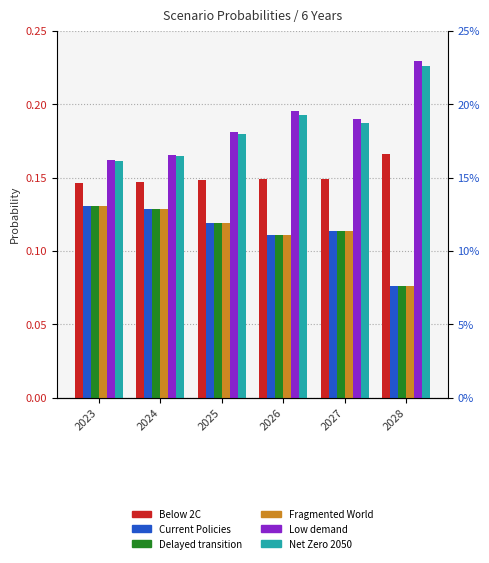

Reading left to right, list all the values displayed in this chart.

Below 2C: 2023=0.1	2024=0.1	2025=0.1	2026=0.1	2027=0.1	2028=0.2
Current Policies: 2023=0.1	2024=0.1	2025=0.1	2026=0.1	2027=0.1	2028=0.1
Delayed transition: 2023=0.1	2024=0.1	2025=0.1	2026=0.1	2027=0.1	2028=0.1
Fragmented World: 2023=0.1	2024=0.1	2025=0.1	2026=0.1	2027=0.1	2028=0.1
Low demand: 2023=0.2	2024=0.2	2025=0.2	2026=0.2	2027=0.2	2028=0.2
Net Zero 2050: 2023=0.2	2024=0.2	2025=0.2	2026=0.2	2027=0.2	2028=0.2